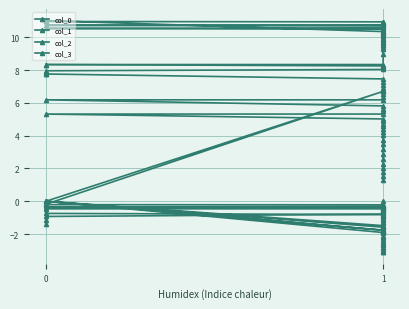

Is the value of col_2 at 1 greater than the value of col_1 at 1?

No